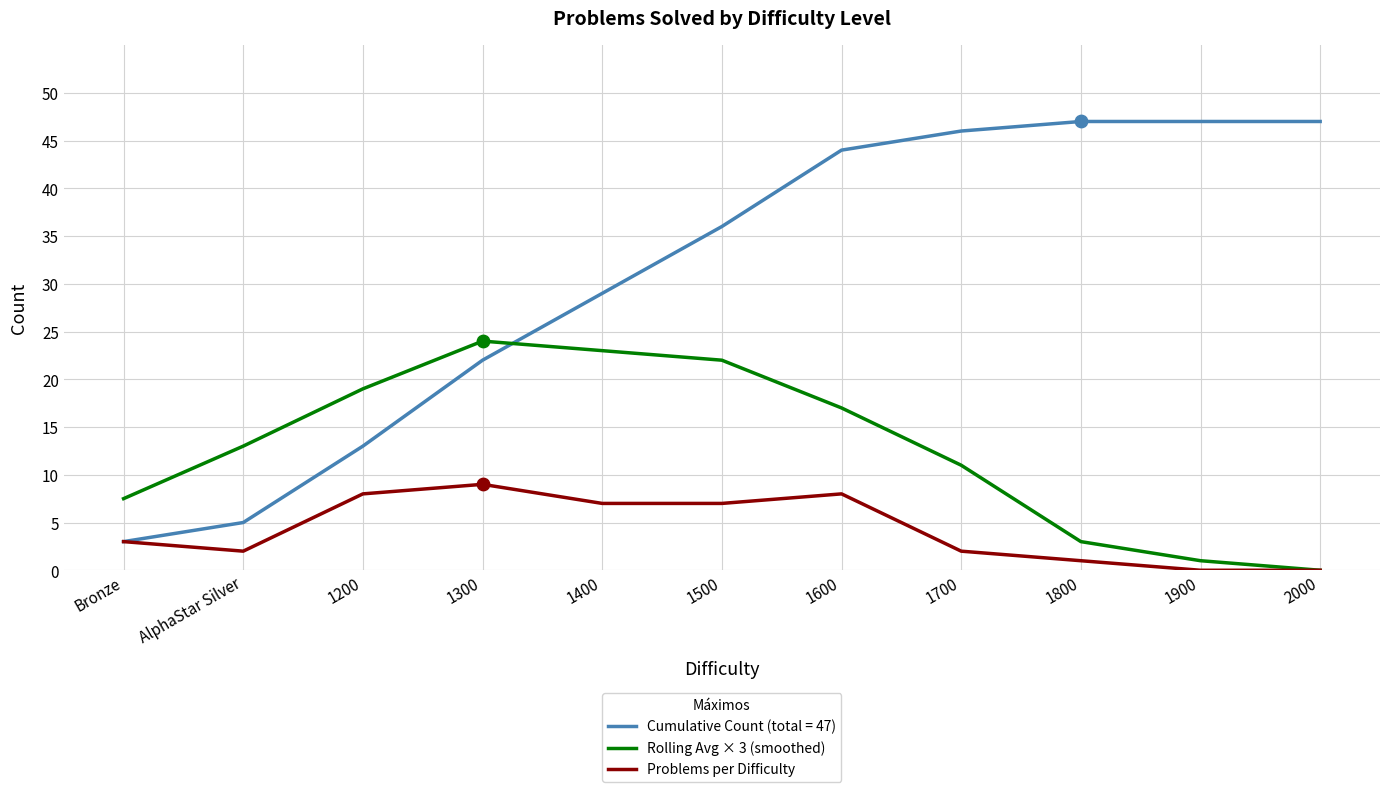

Is the value of Problems per Difficulty at Bronze greater than the value of Rolling Avg × 3 (smoothed) at 1500?

No